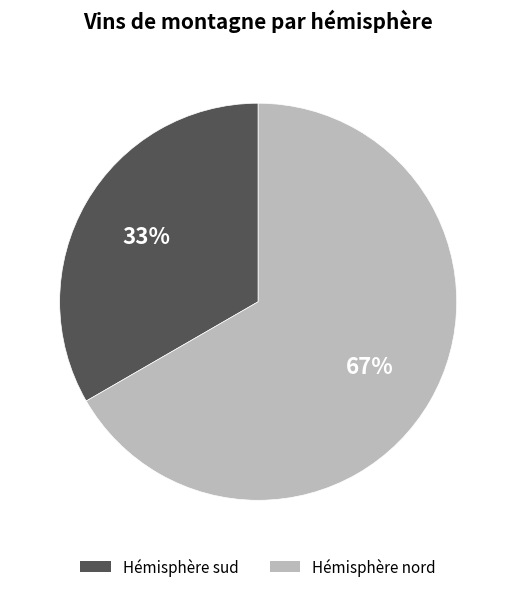

How many segments does this pie chart have?

2